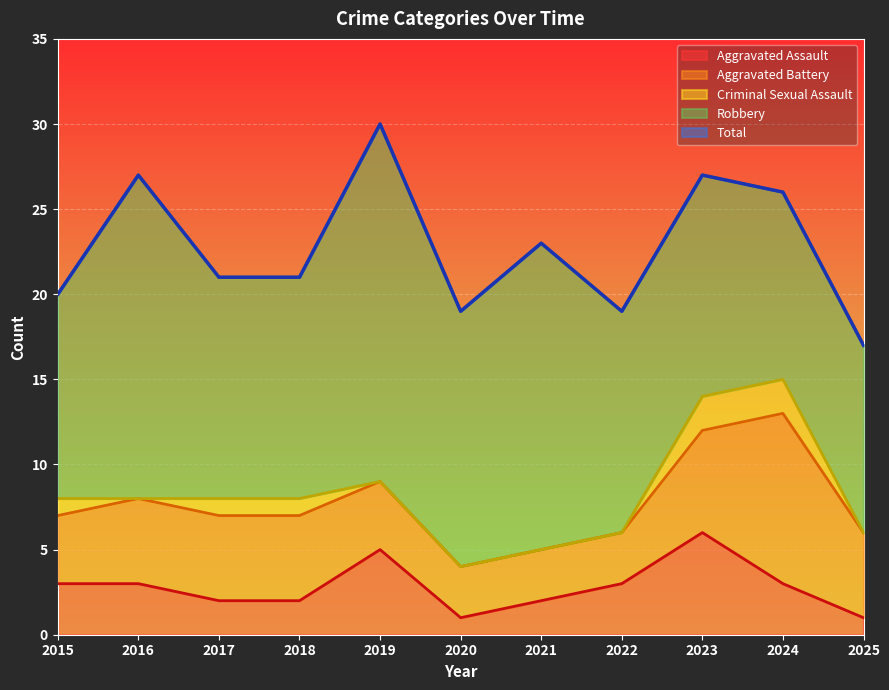

Where is the first local maximum for Aggravated Assault?

2019